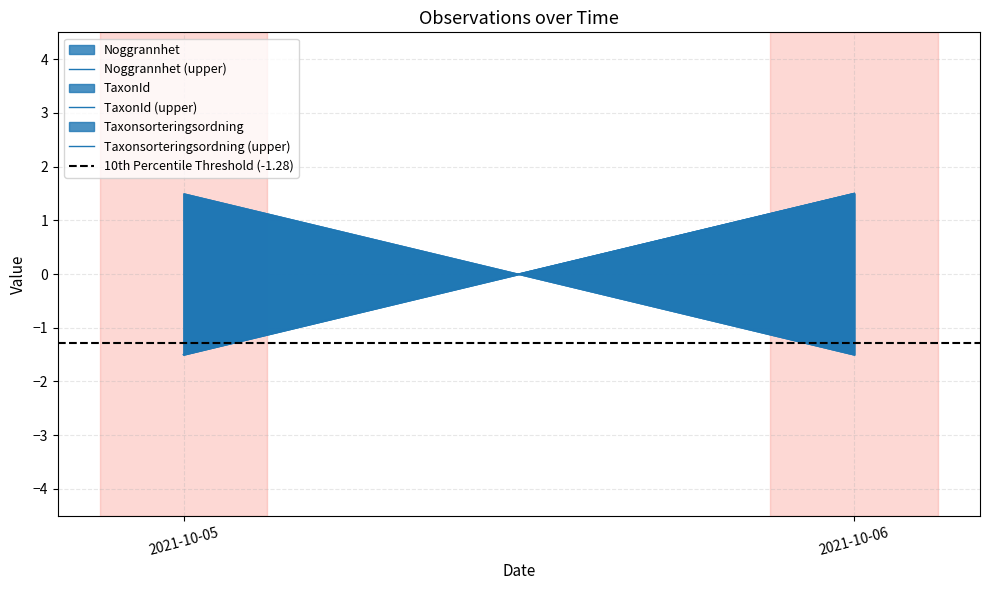

Rank the categories by 10th Percentile Threshold (-1.28) value from highest to lowest.

2021-10-05, 2021-10-06